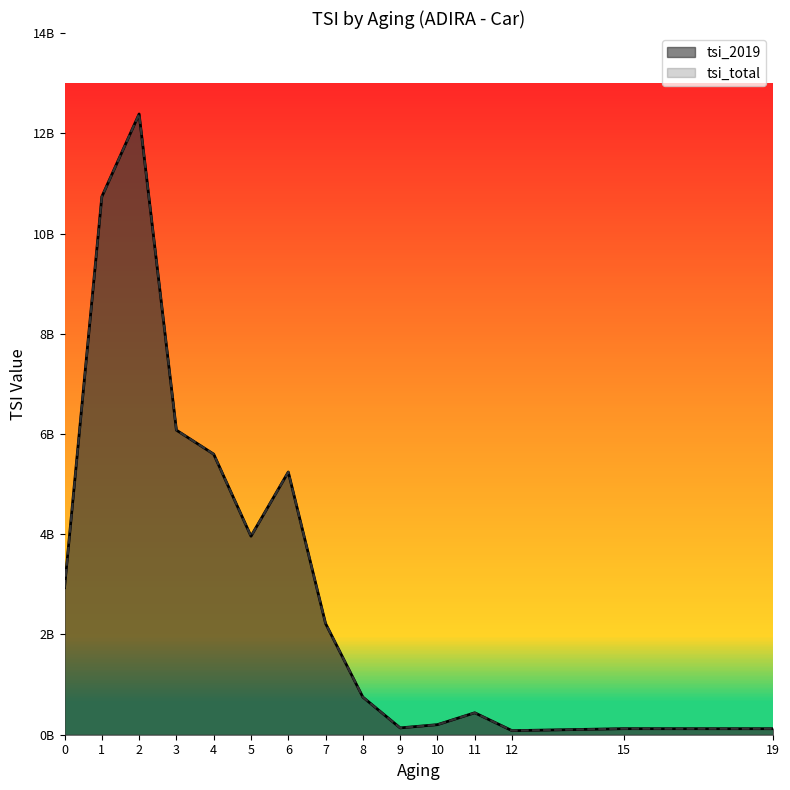

Which series has the widest spread of values?

tsi_2019